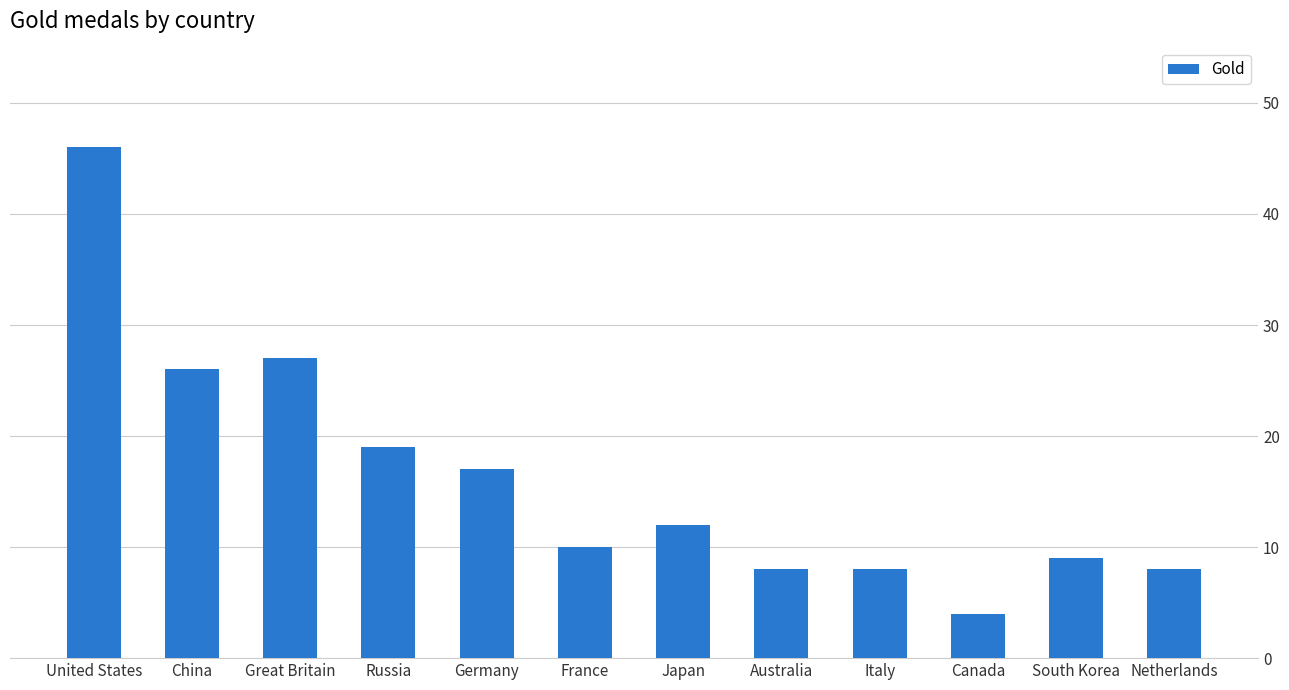

What is the difference between the values at Japan and Russia?

7